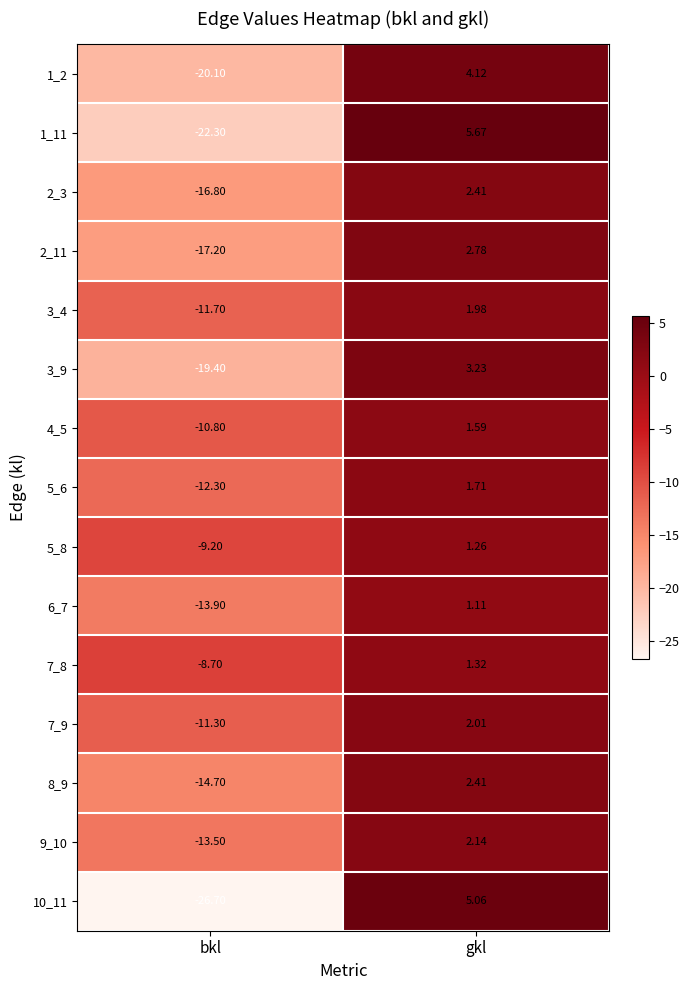

At which category is the sum across all series the highest?

gkl